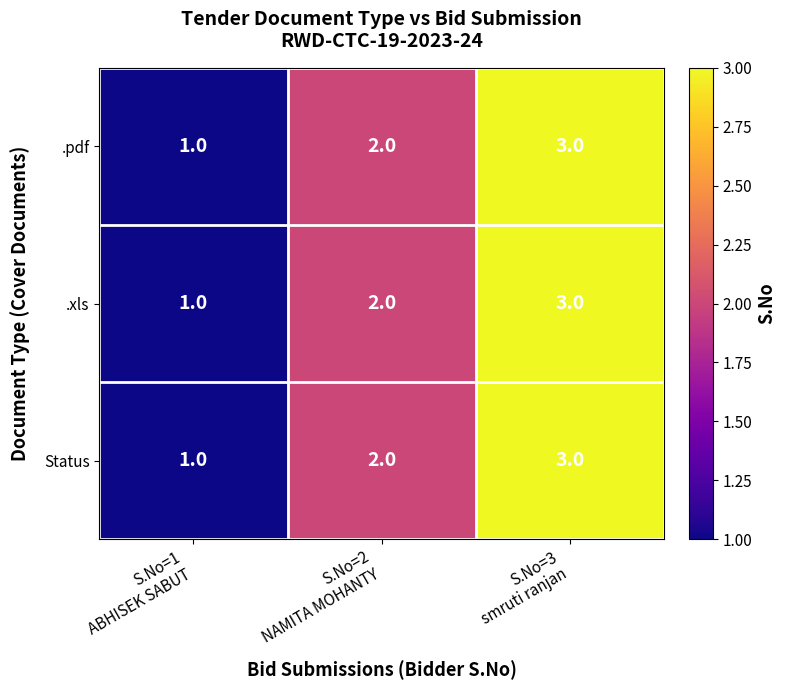

How many .xls values are between 1 and 3?

3